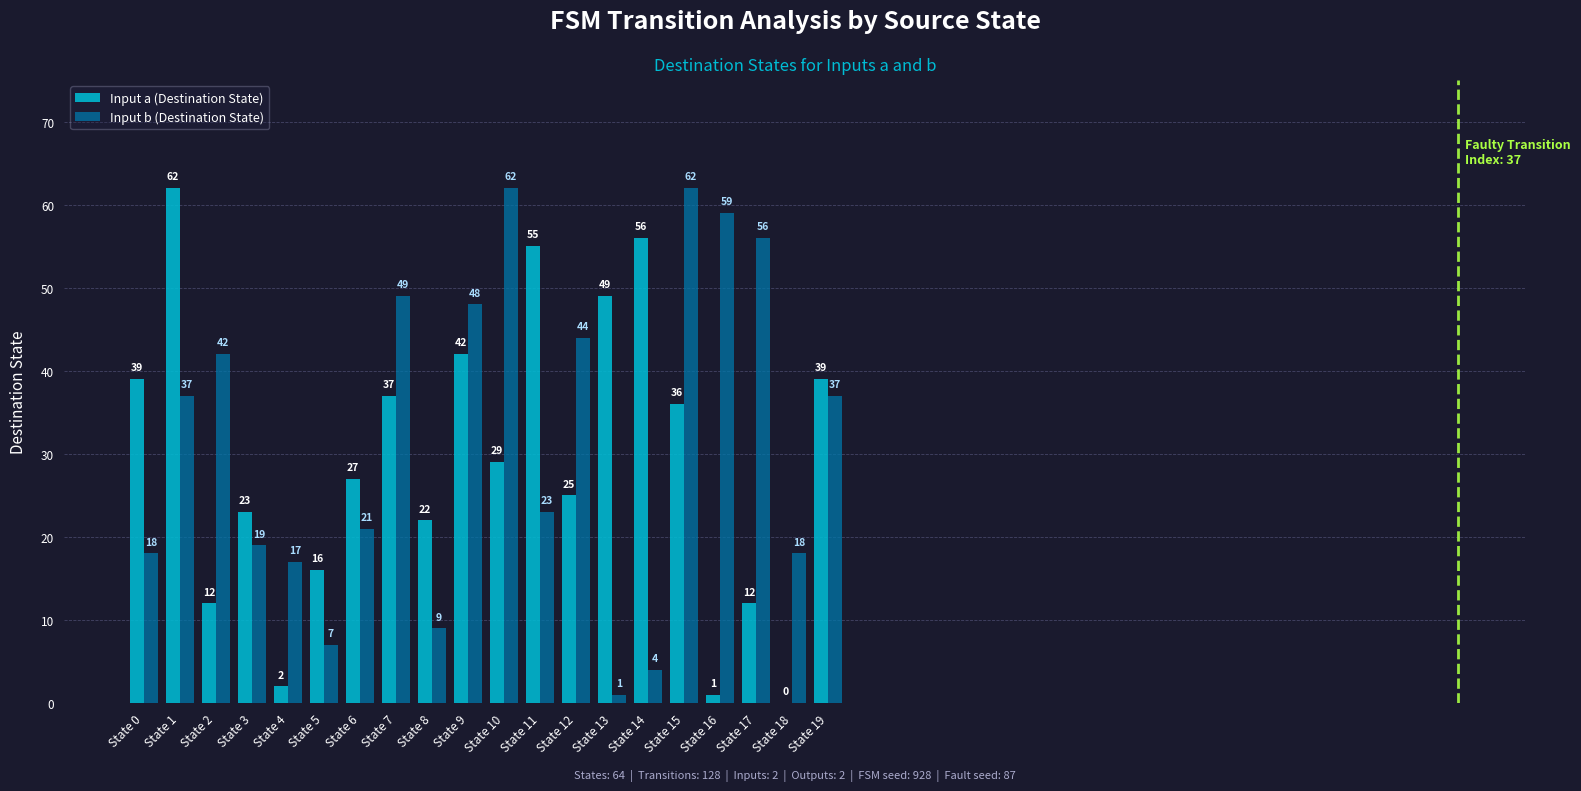

What is the difference between the Input b (Destination State) values at State 7 and State 18?

31